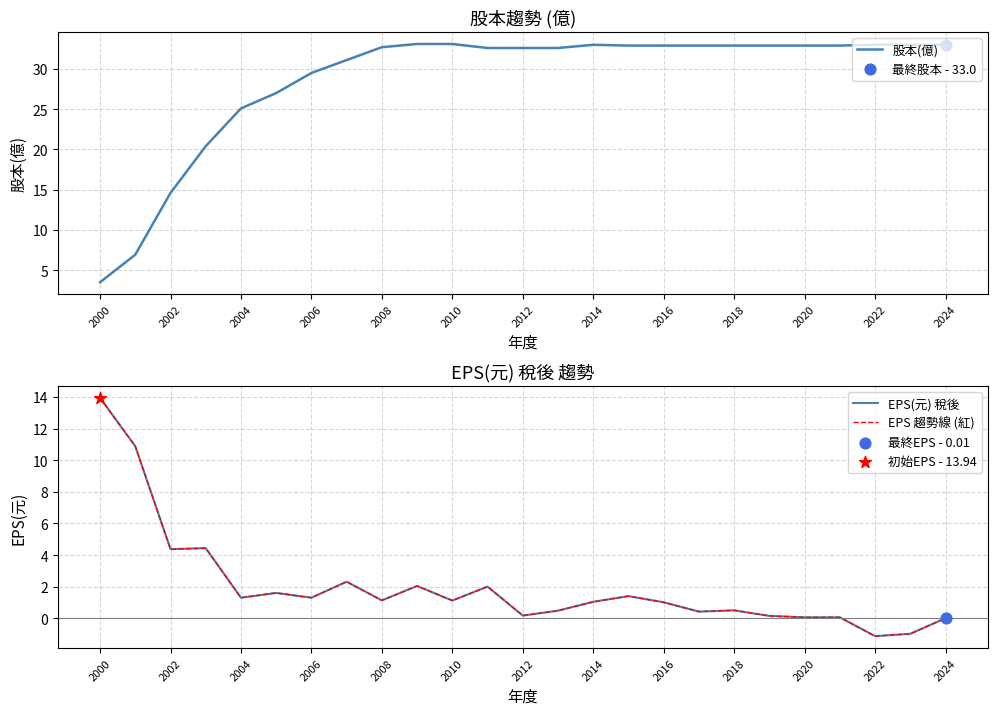

Which series reaches the maximum Y coordinate?

股本(億)